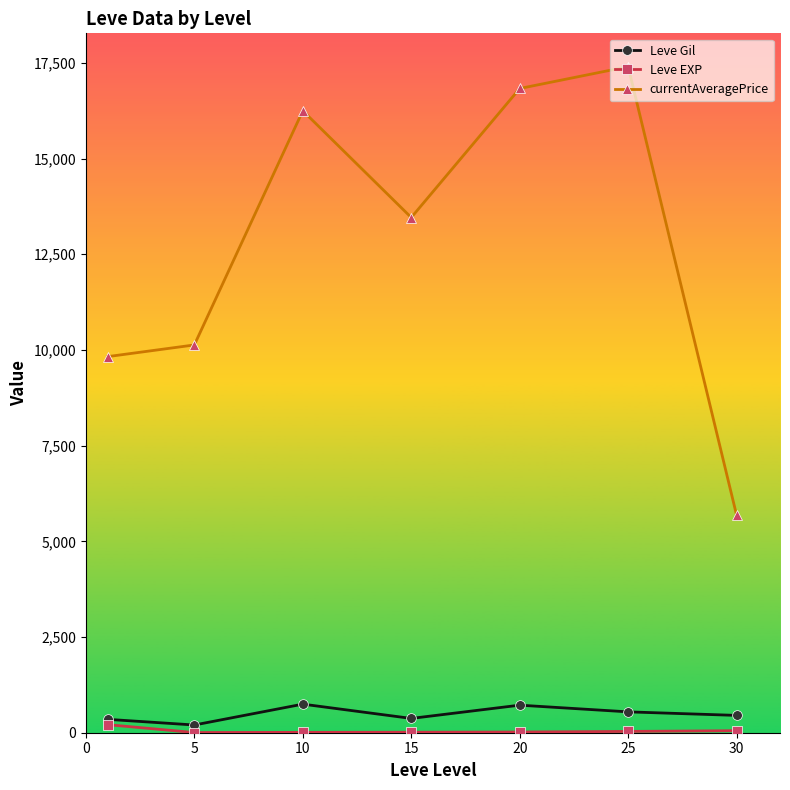

True or false: Leve Gil has more than 1 points higher than both neighbors.

True